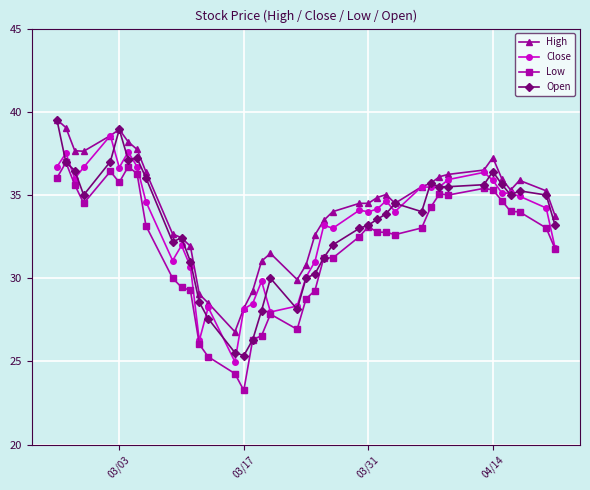

What is the lowest value of the Low series?

23.3